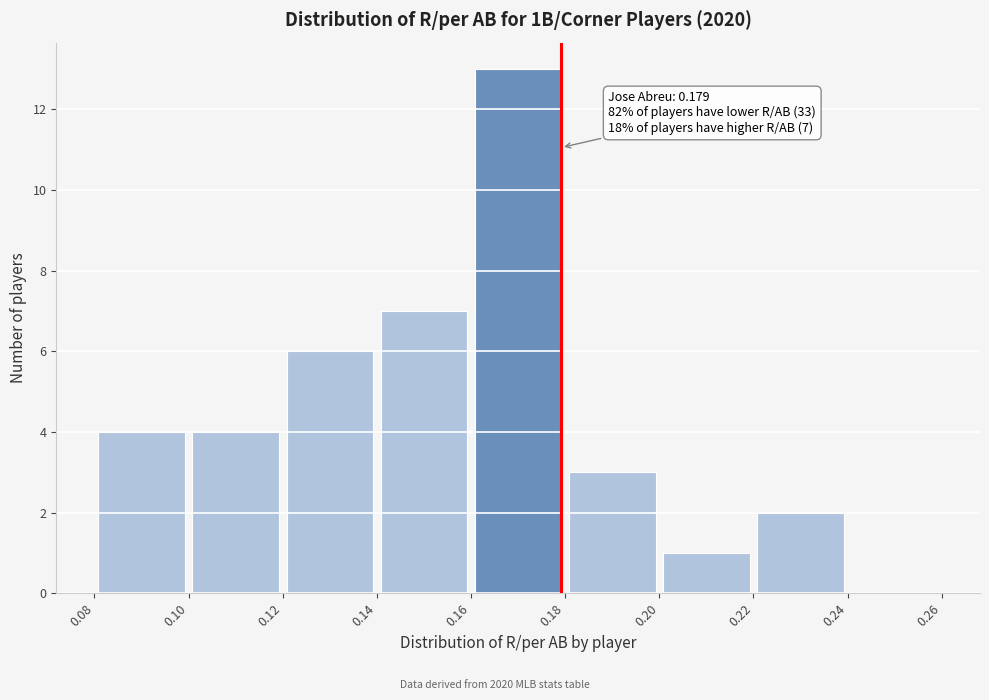

Over which range of the x-axis is the bar tallest?

0.16 to 0.18